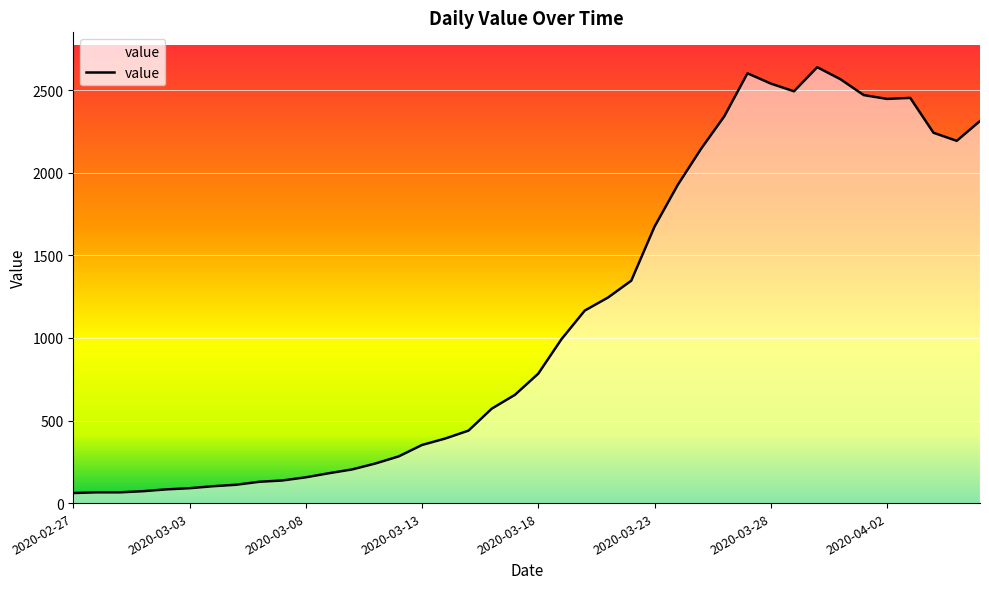

What is the maximum value shown in the chart?

2640